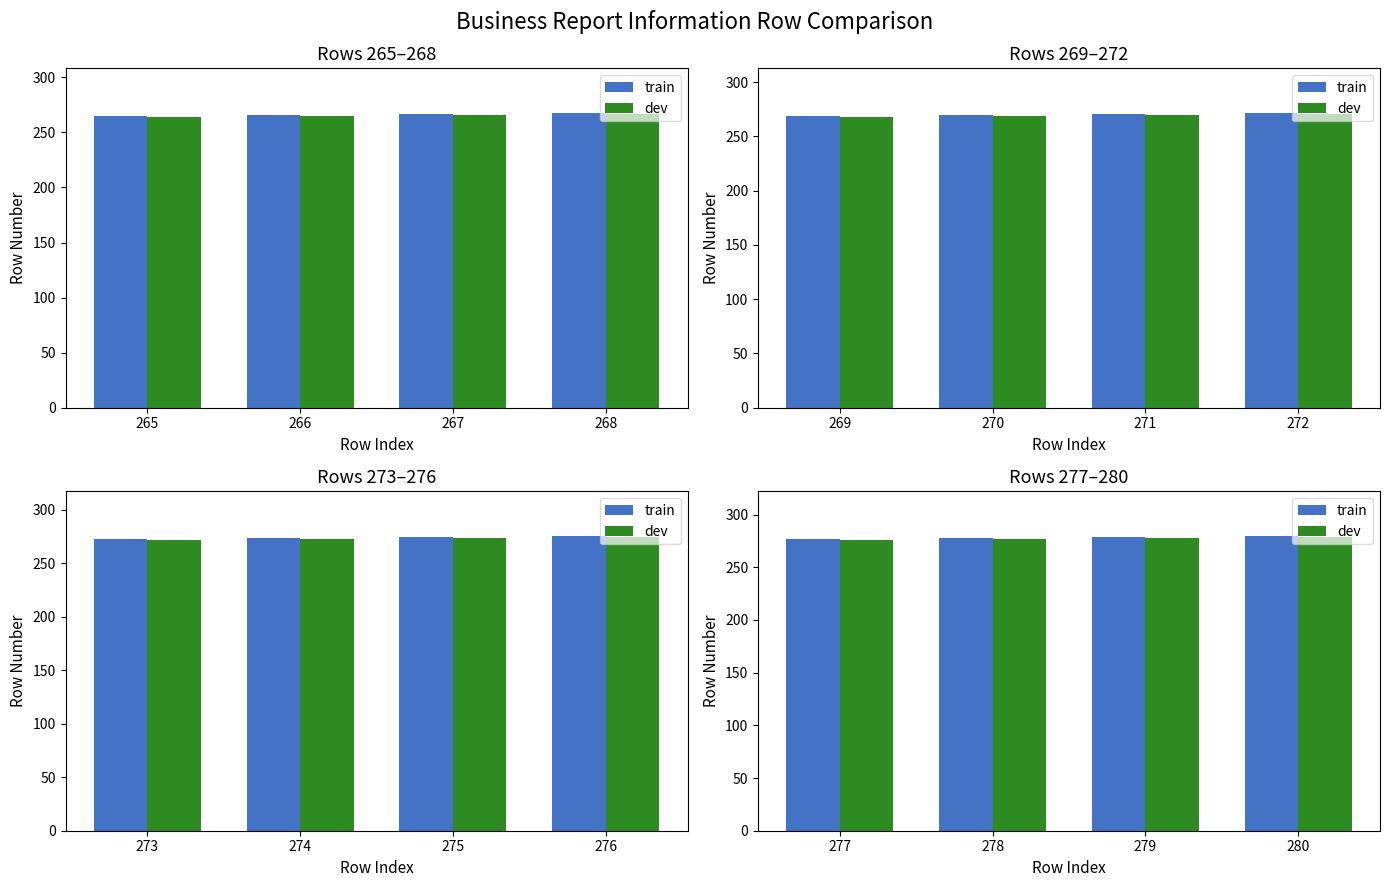

How many dev values are between 277 and 279?

3